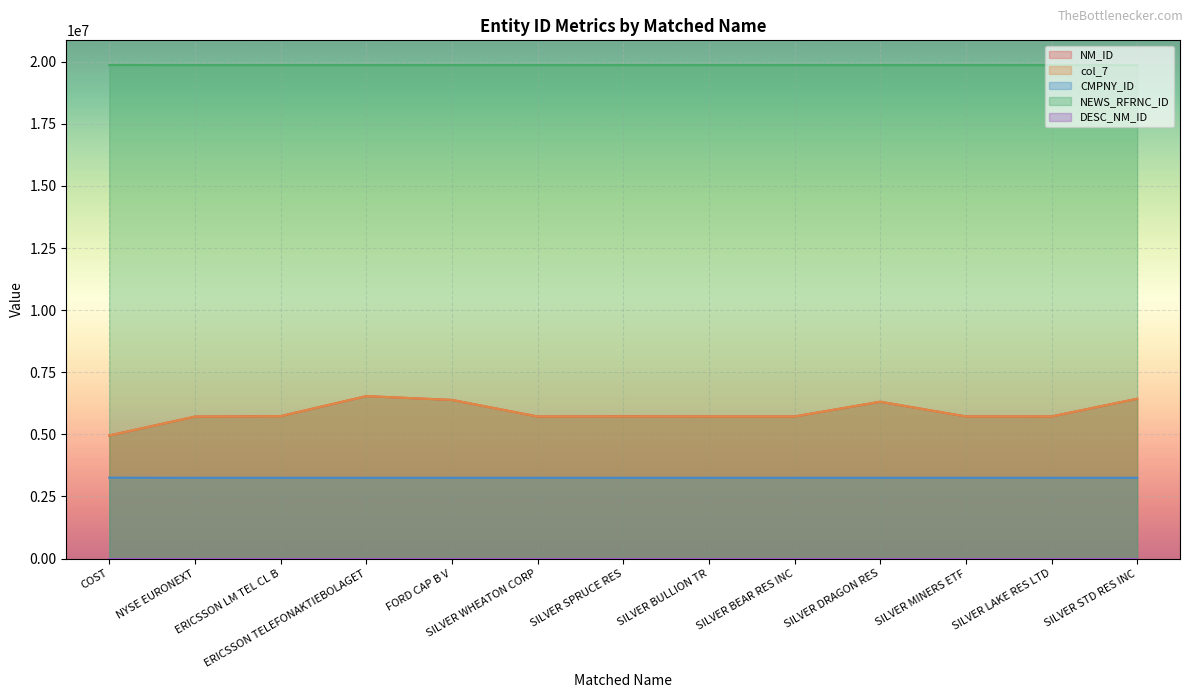

What is the lowest value of the CMPNY_ID series?

3249313